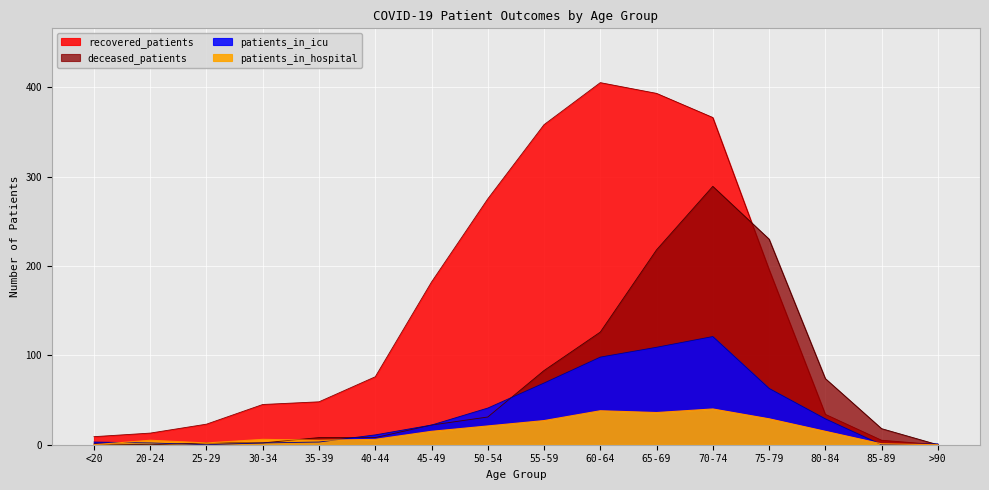

What is the difference between the second highest and second lowest values in the patients_in_hospital series?

38